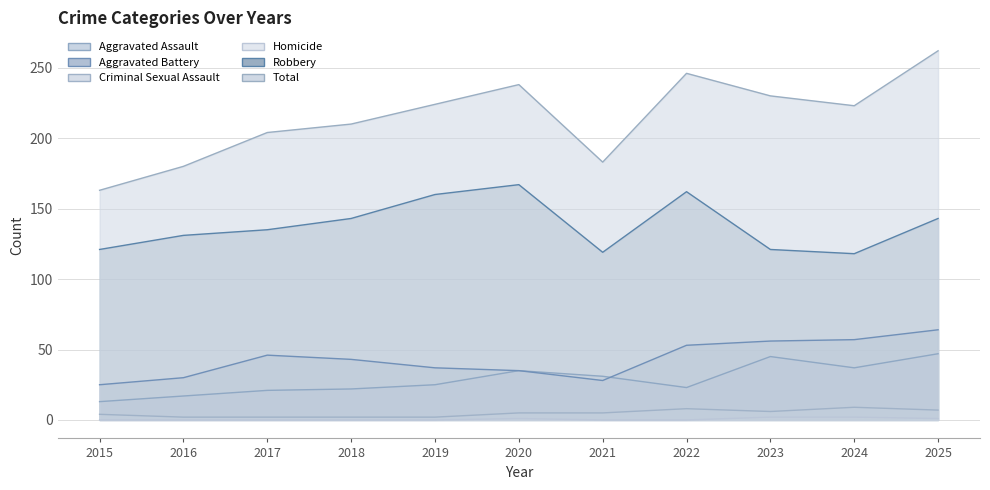

Does the chart have visible grid lines?

Yes